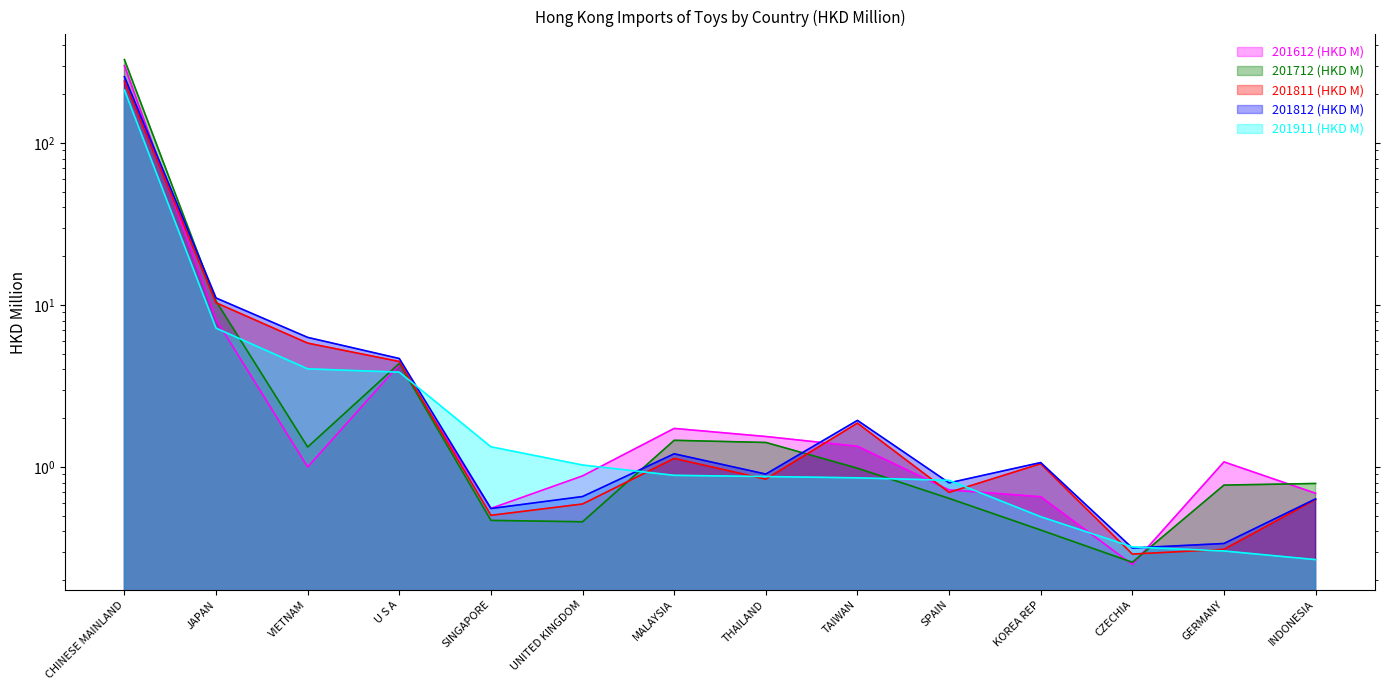

What is the value of the 201911 (HKD M) point at the 3rd from the left?

4.0